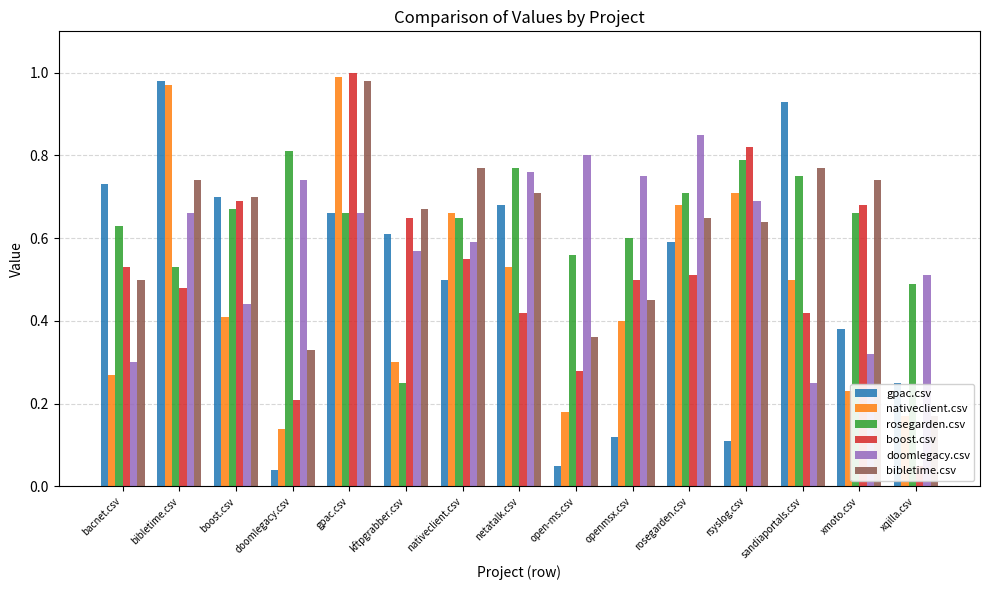

What is the value of the nativeclient.csv bar at the 8th from the left?

0.5